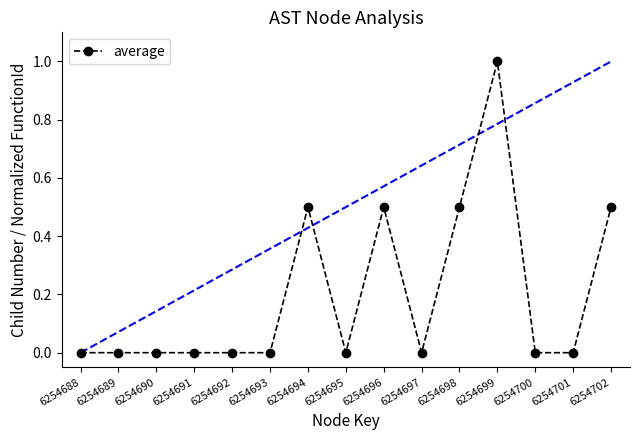

True or false: the data shows -0.4 at 6254700.

False